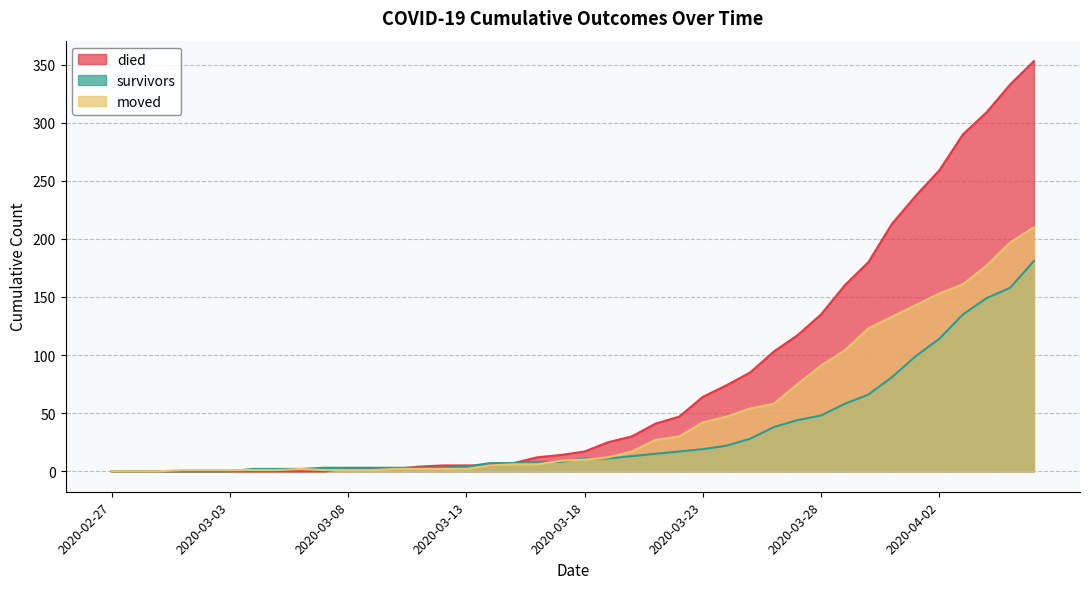

How many data points in survivors are less than 11?

20